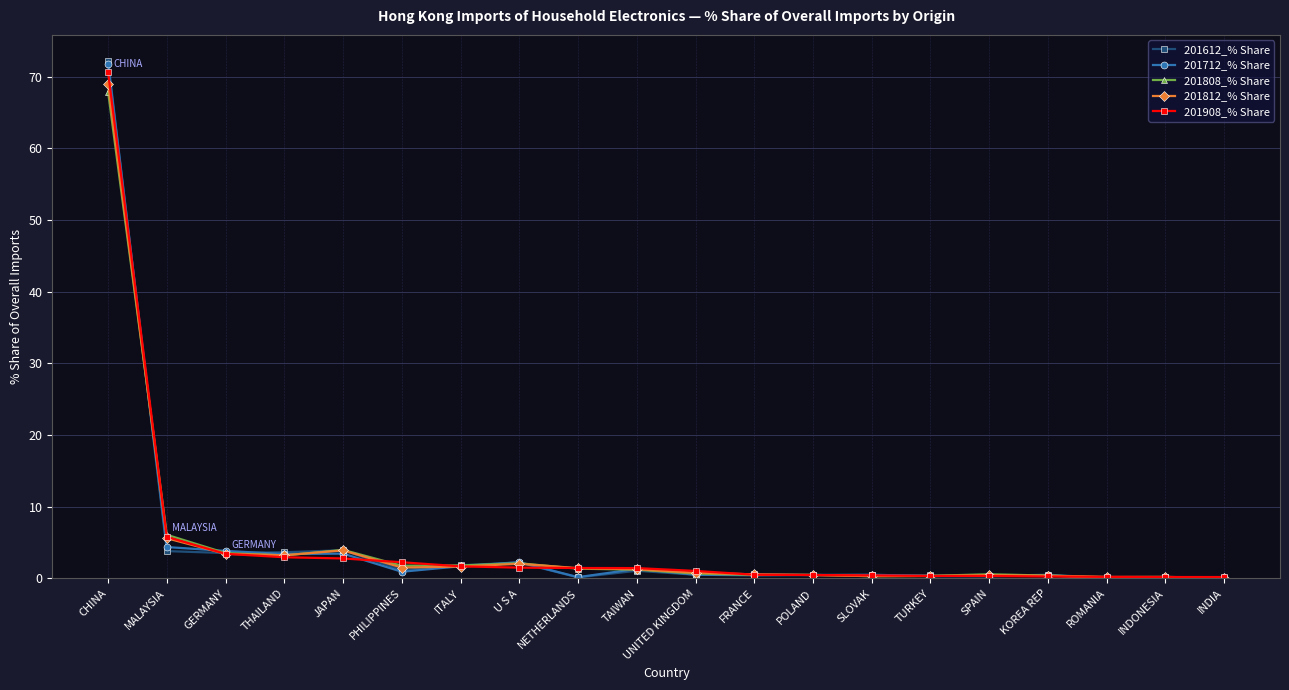

Where is the first local maximum for 201812_% Share?

JAPAN